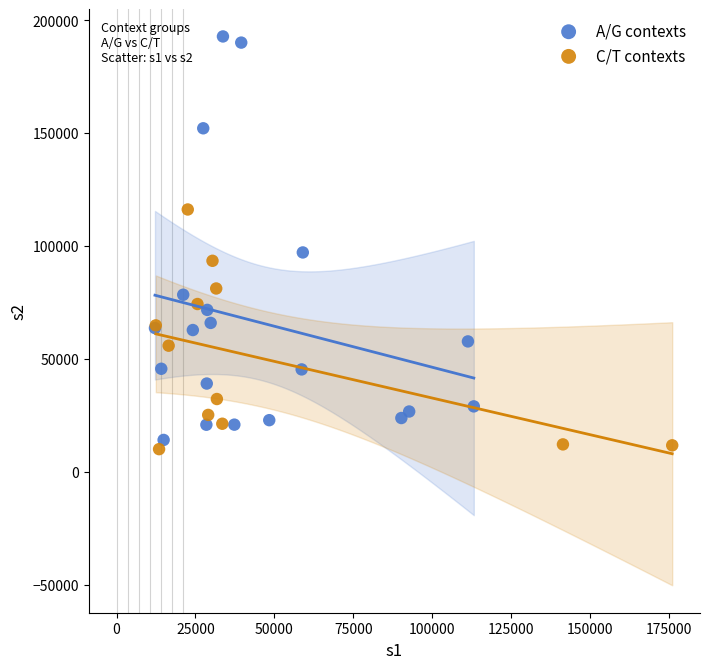

What are all the series names shown in the legend?

A/G contexts, C/T contexts